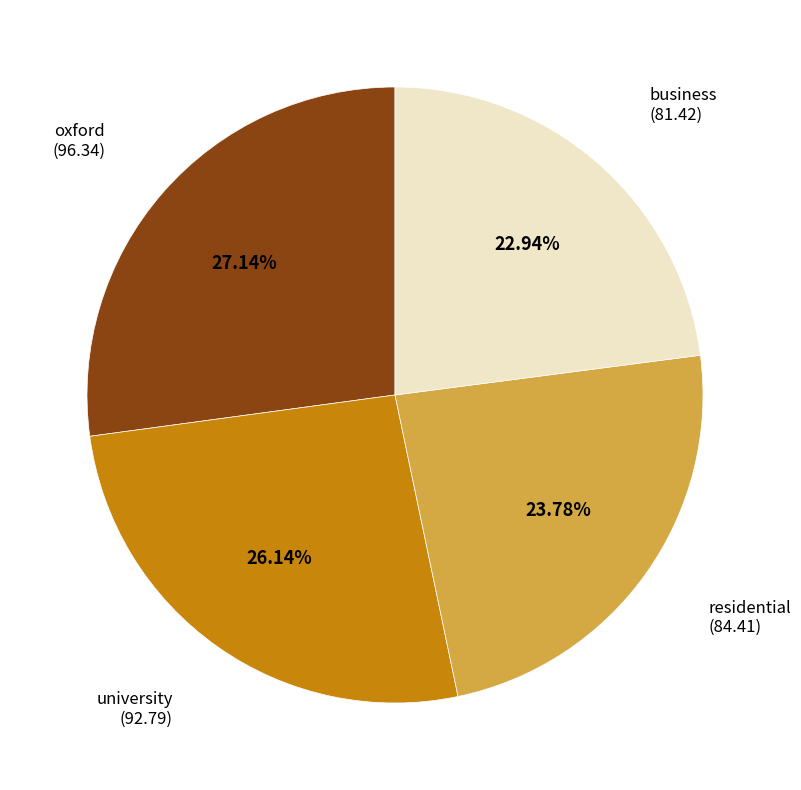

Is there a majority slice in this chart?

No